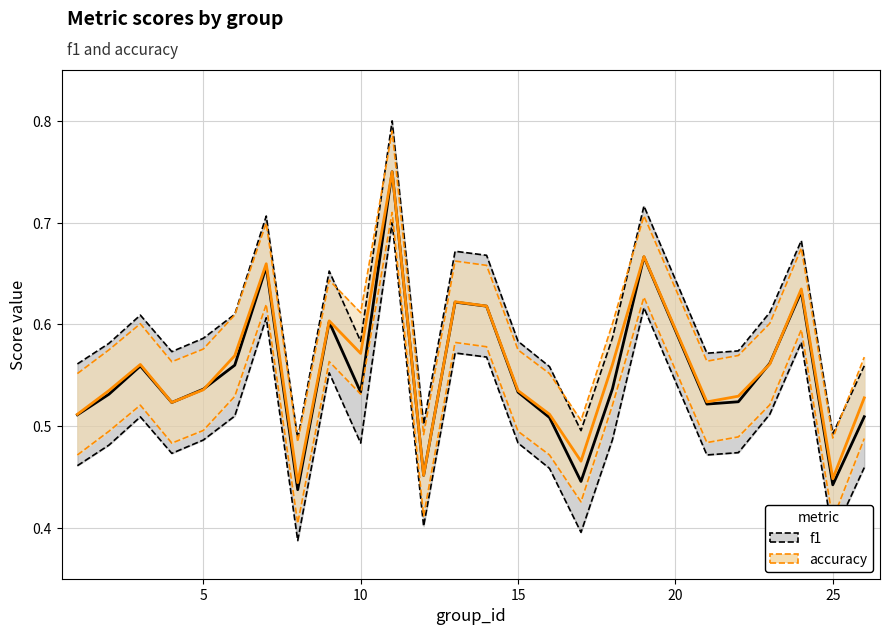

How many lines are shown in the chart?

2